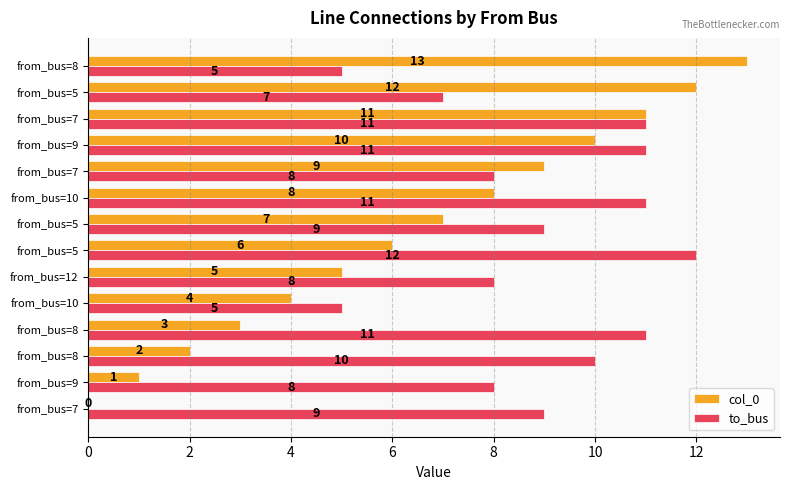

What is the difference between the maximum and second lowest values in the to_bus series?

7